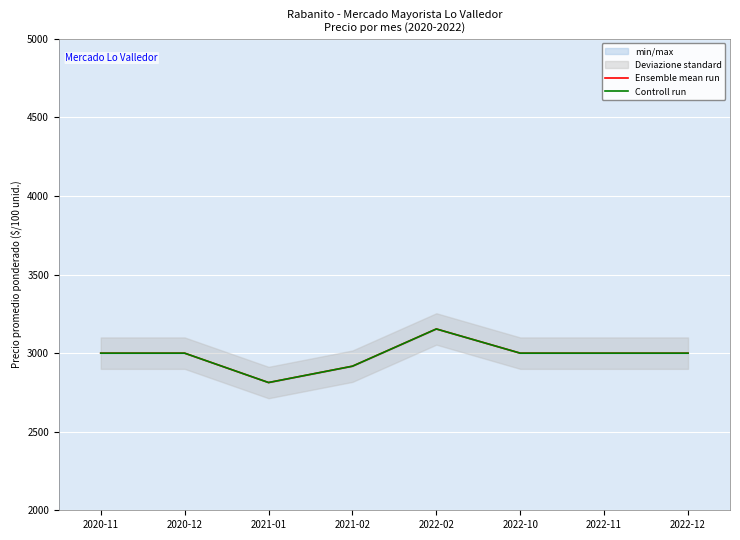

Rank the series by their maximum value, from lowest to highest.

Ensemble mean run, Controll run